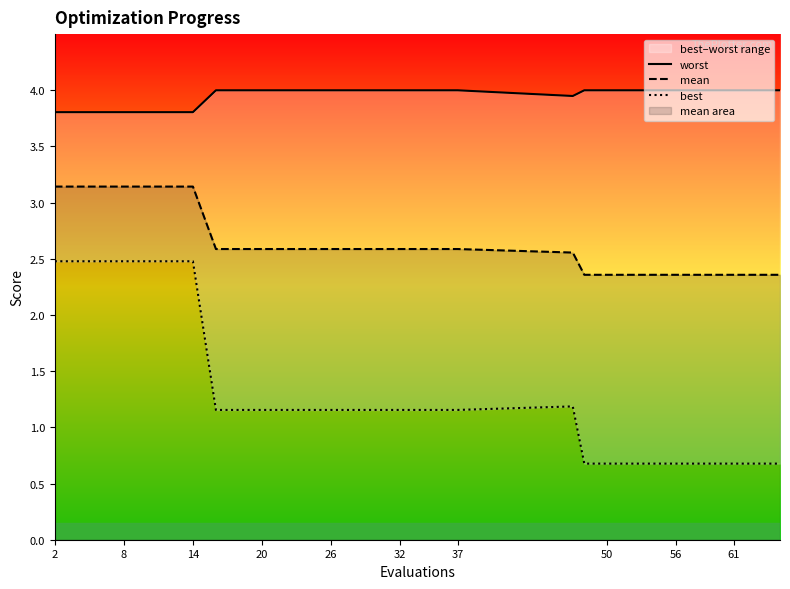

Is it true that mean equals 5.4 at 14?

False